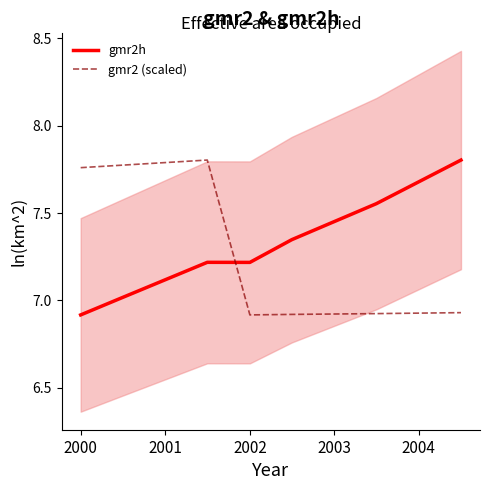

What is the value of the gmr2h point at the 3rd from the left?

7.2